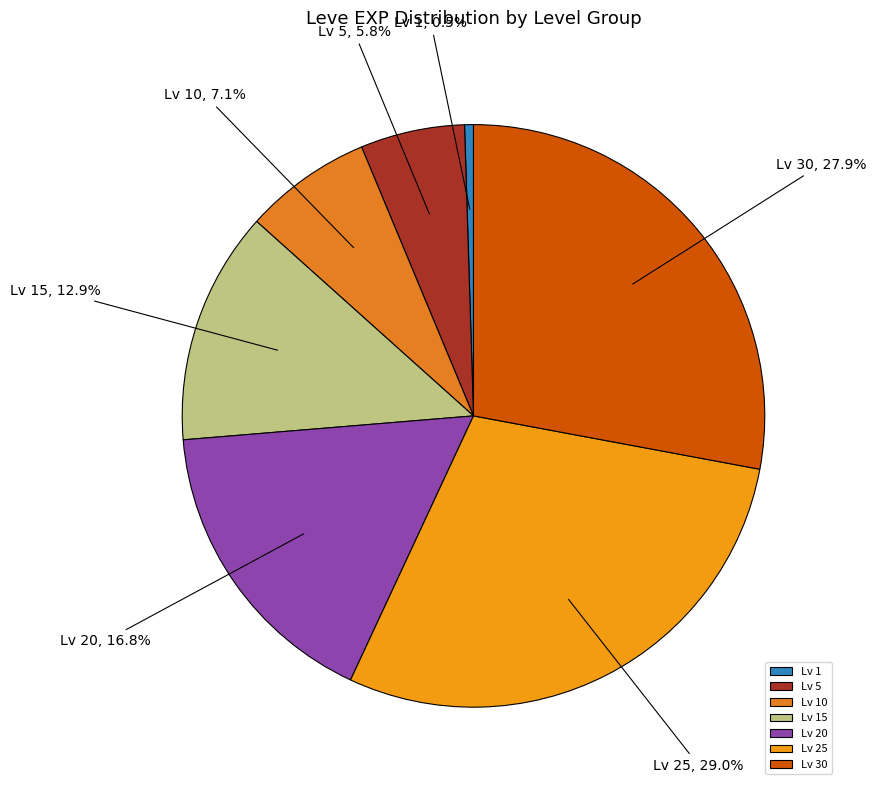

Is there a majority slice in this chart?

No